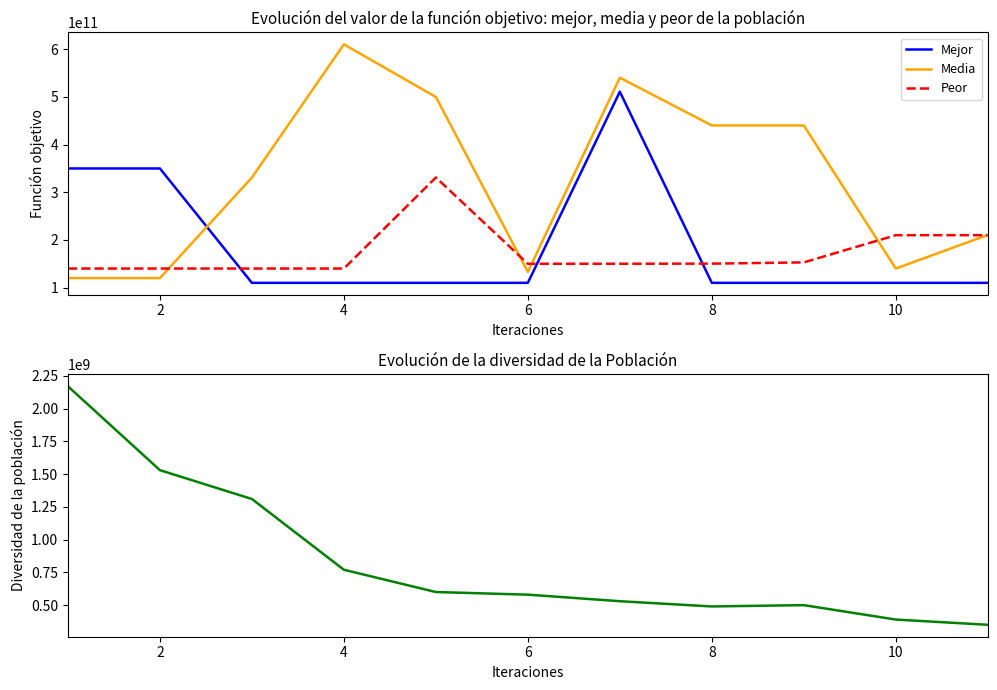

How many categories are shown in the chart?

11